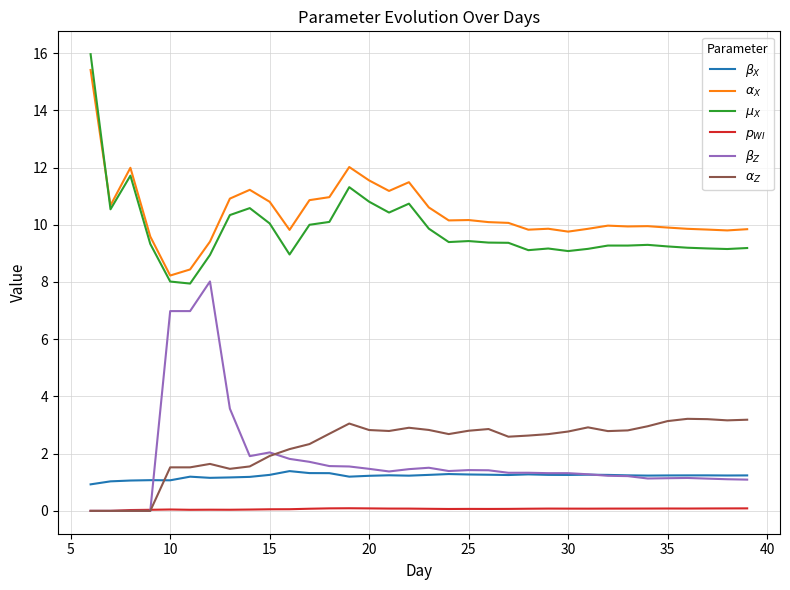

True or false: $\mu_X$ and $\beta_Z$ cross at least once.

False